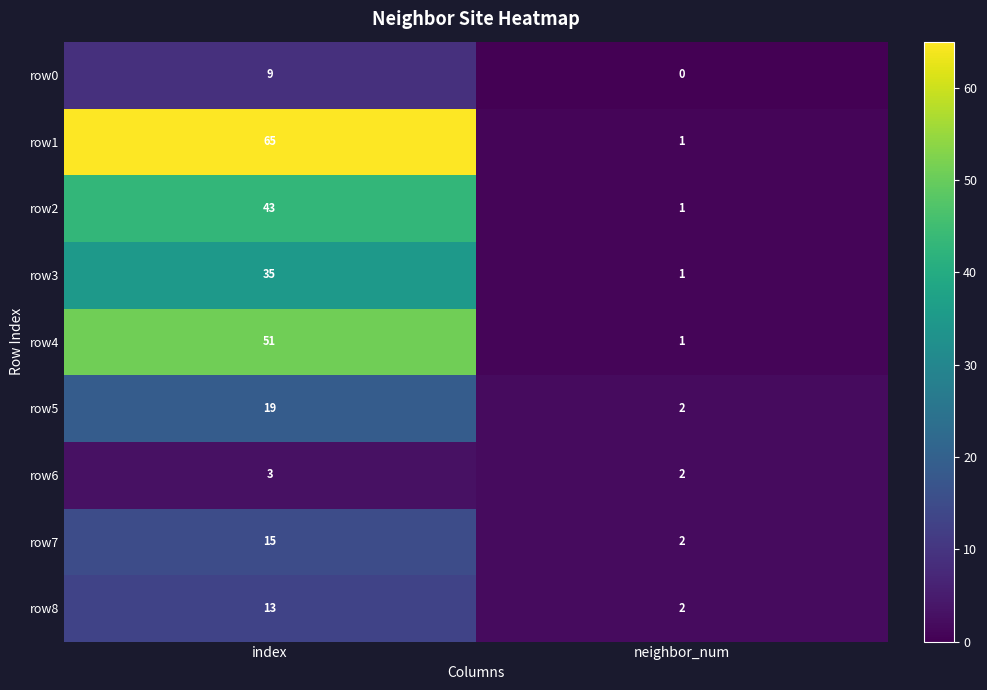

What is the difference between the row4 values at index and neighbor_num?

50